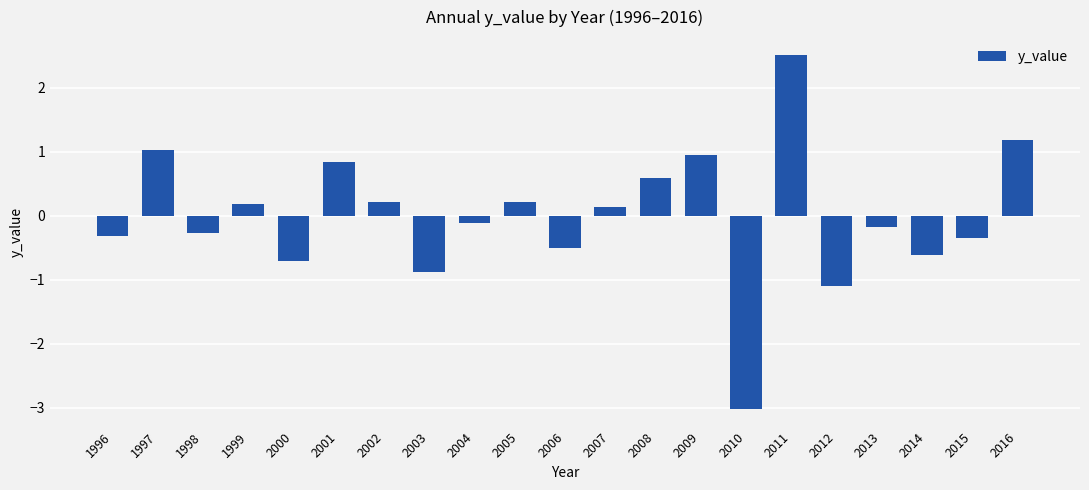

True or false: the data shows 1.0 at 1997.

True